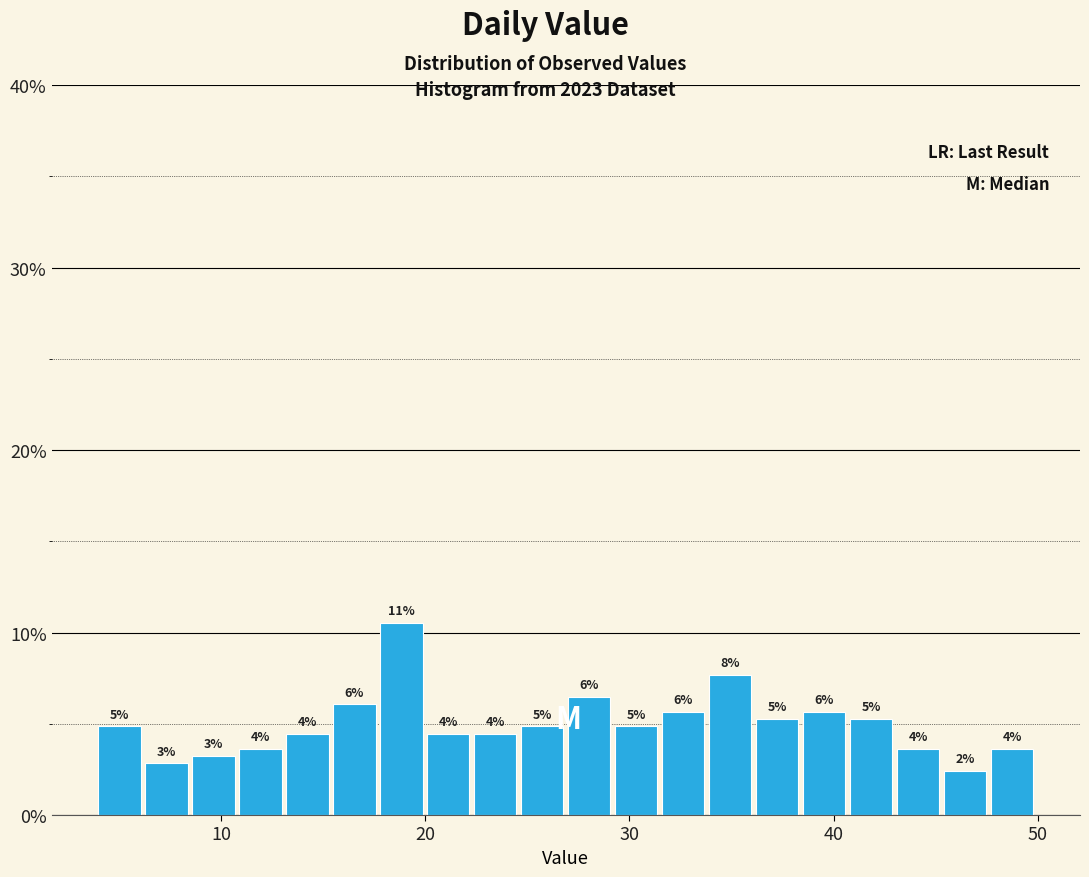

Around what value on the x-axis is the tallest bar? Give the approximate position of its centre, as read against the axis.

19